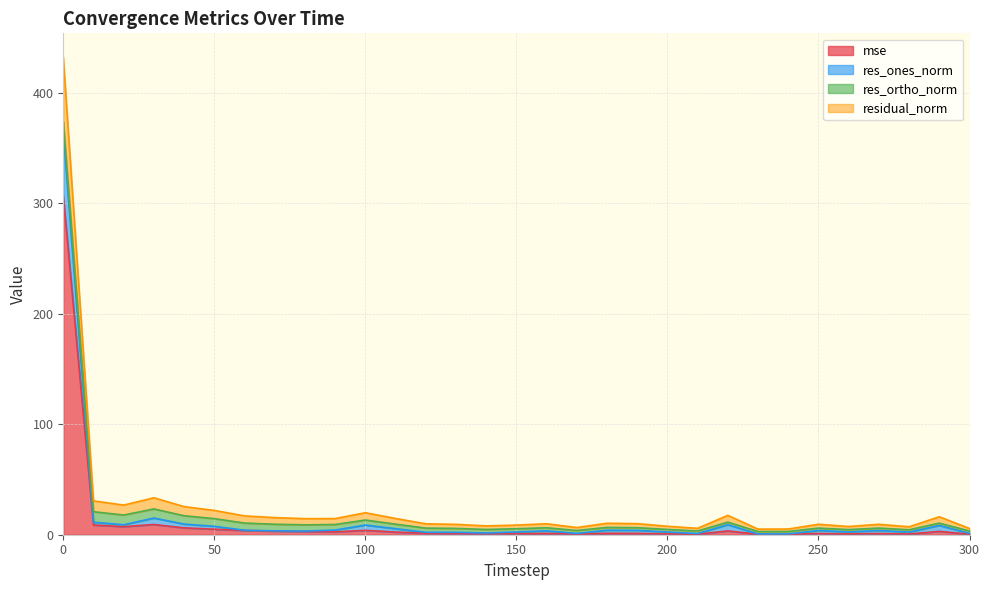

What value does the residual_norm series have at 300?

5.7